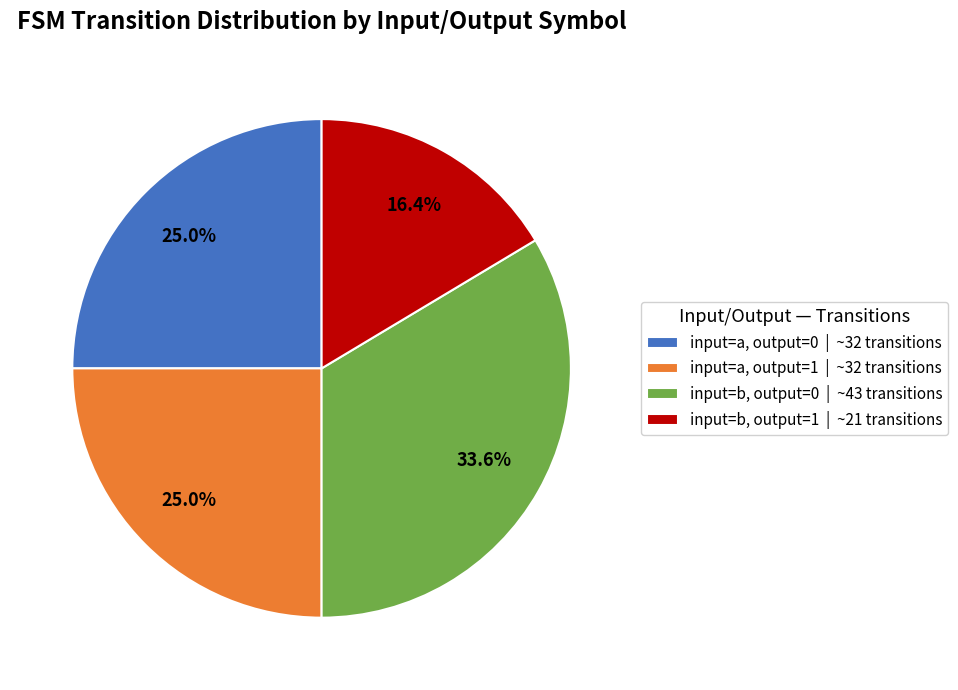

What portion of the pie excludes input=b, output=1?

83.6%